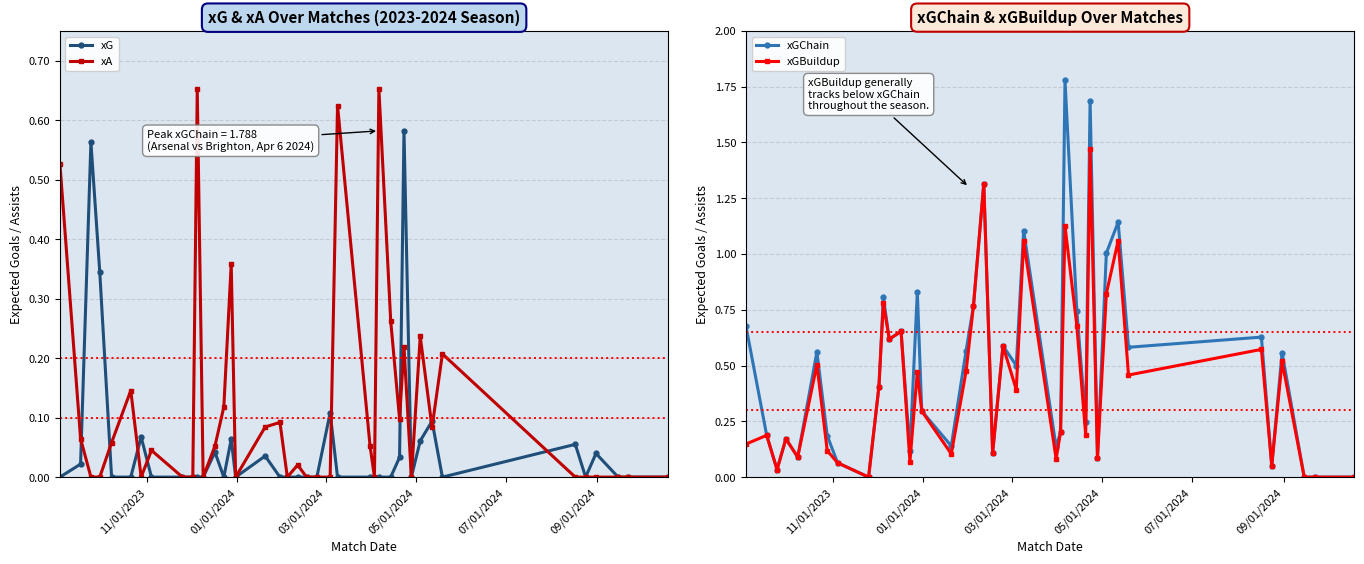

What is the maximum value for xG?

0.6